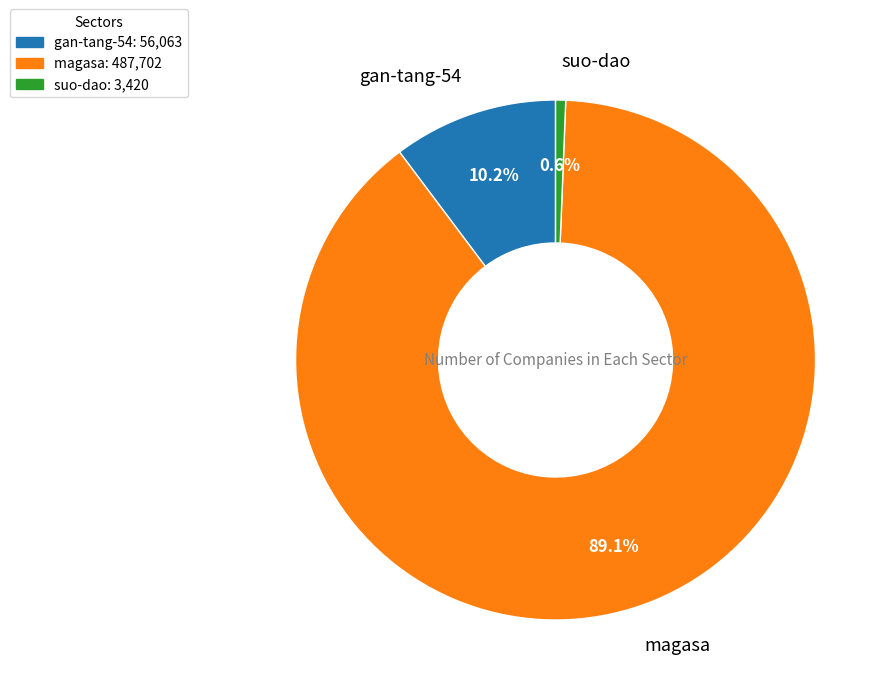

How many slices are in this pie chart?

3